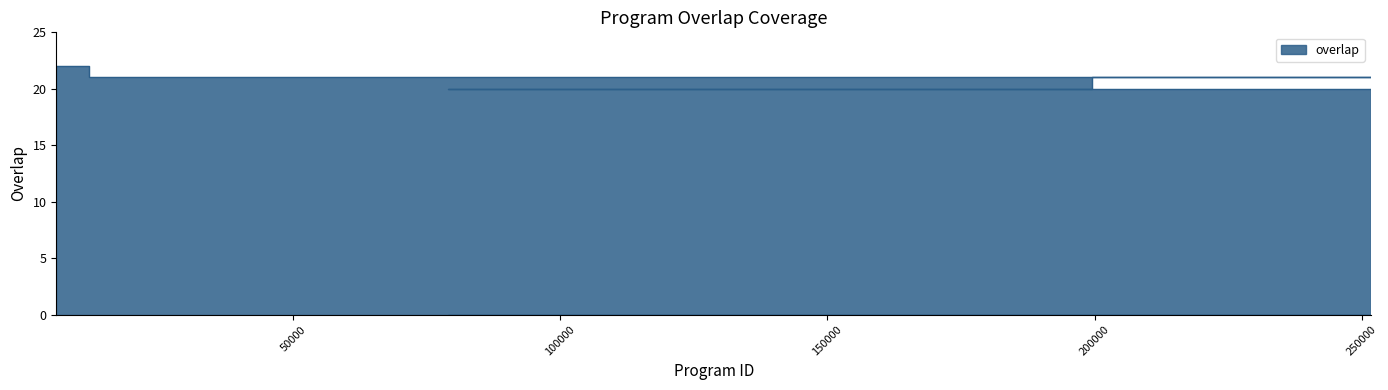

Count the values in the range 20 to 21.

24